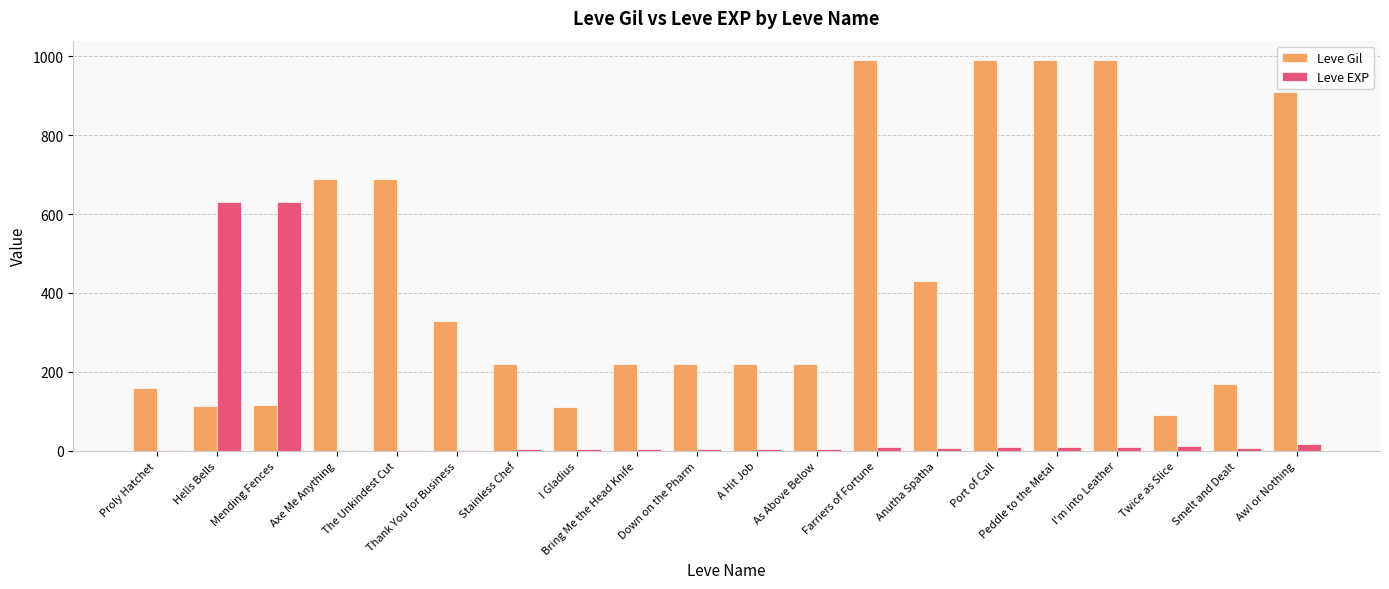

At which label does Leve EXP first exceed 7?

Hells Bells